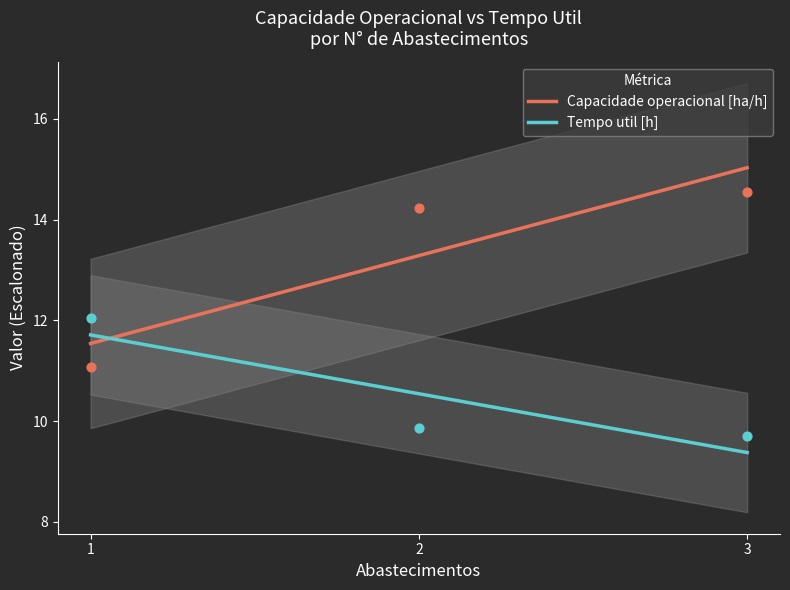

What is the highest value of the Tempo util [h] series?

11.7